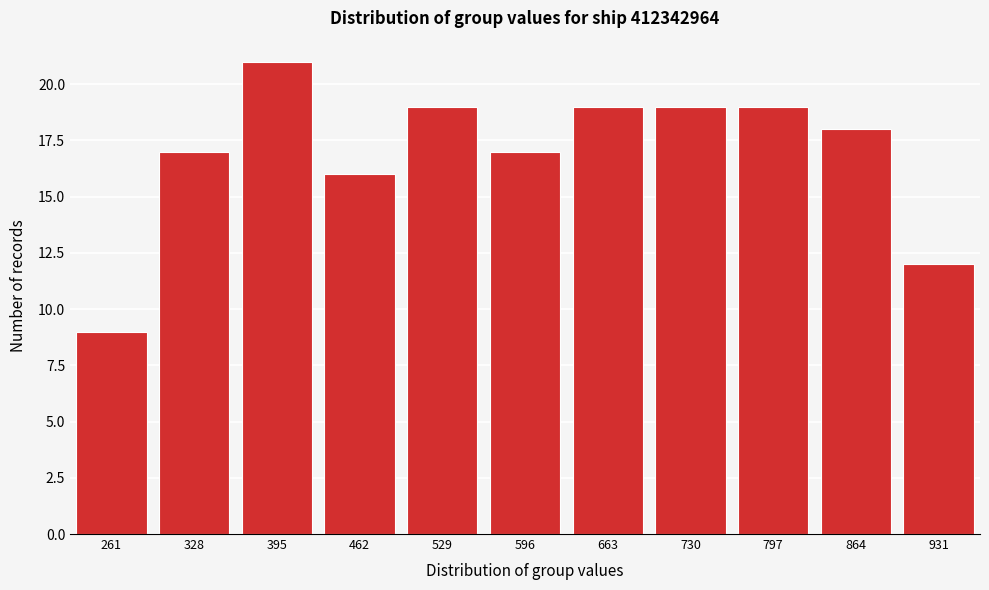

Reading left to right, extract all data points from this chart.

9	17	21	16	19	17	19	19	19	18	12